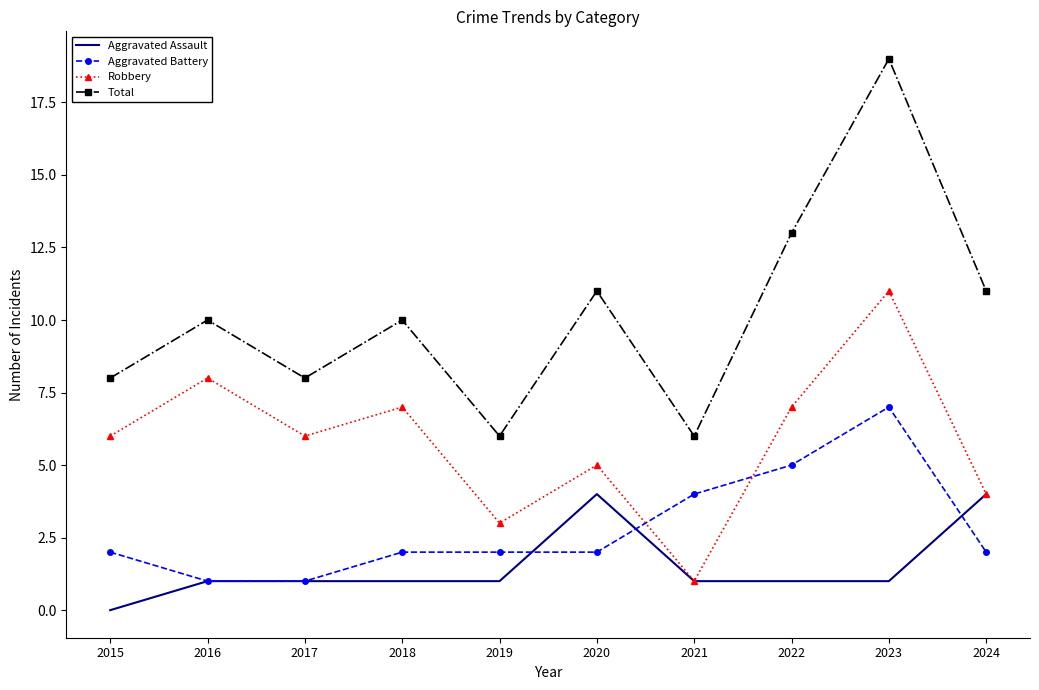

Reading left to right, transcribe all the data shown in this chart.

Aggravated Assault: 2015=0	2016=1	2017=1	2018=1	2019=1	2020=4	2021=1	2022=1	2023=1	2024=4
Aggravated Battery: 2015=2	2016=1	2017=1	2018=2	2019=2	2020=2	2021=4	2022=5	2023=7	2024=2
Robbery: 2015=6	2016=8	2017=6	2018=7	2019=3	2020=5	2021=1	2022=7	2023=11	2024=4
Total: 2015=8	2016=10	2017=8	2018=10	2019=6	2020=11	2021=6	2022=13	2023=19	2024=11